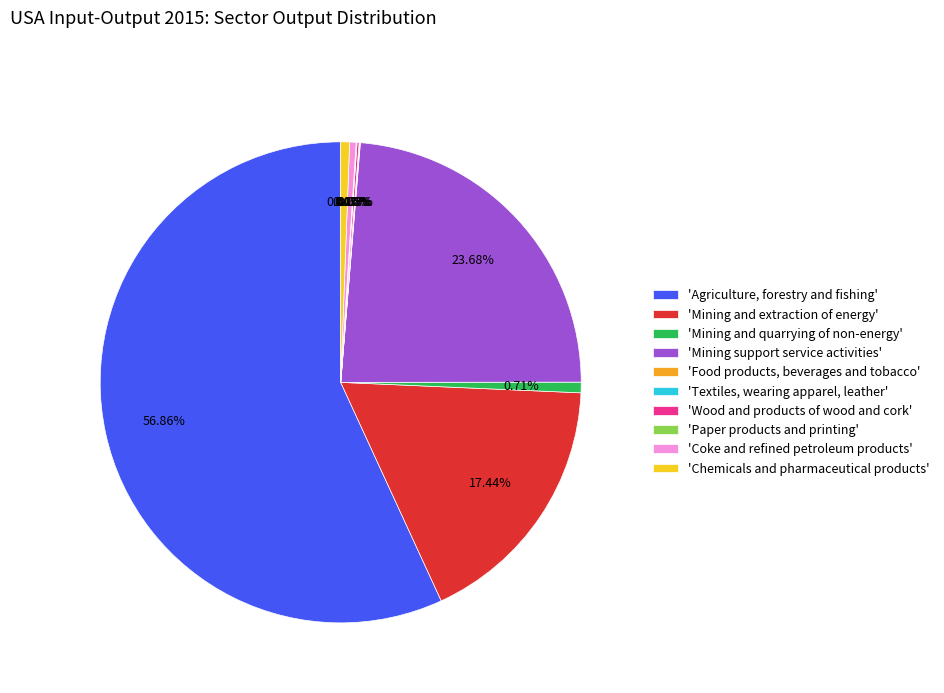

Which category has the biggest portion of the pie?

'Agriculture, forestry and fishing'